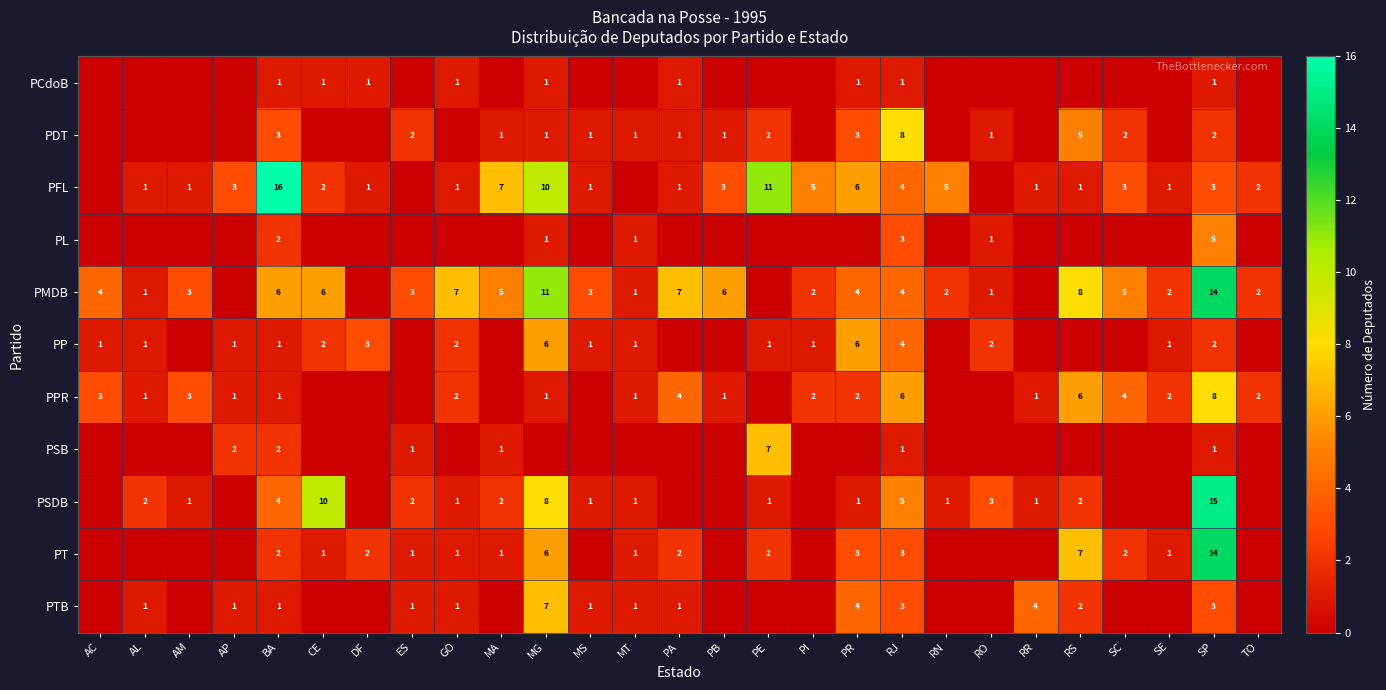

The PPR series shows 1 at RR. True or false?

True